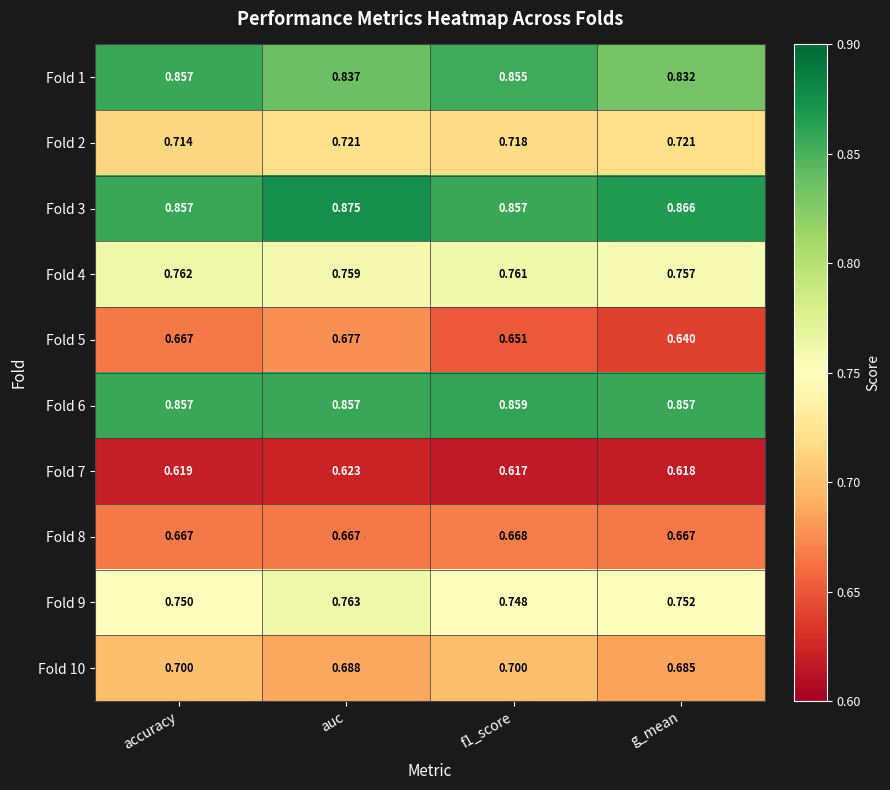

Which series has the largest range (max minus min)?

Fold 5